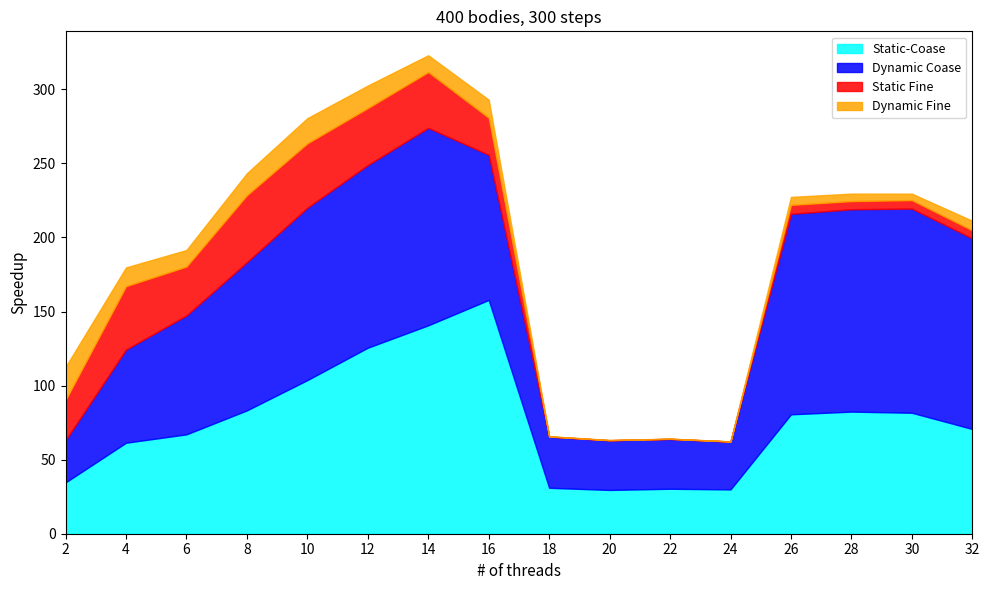

What is the total value across all series at 12?

302.6